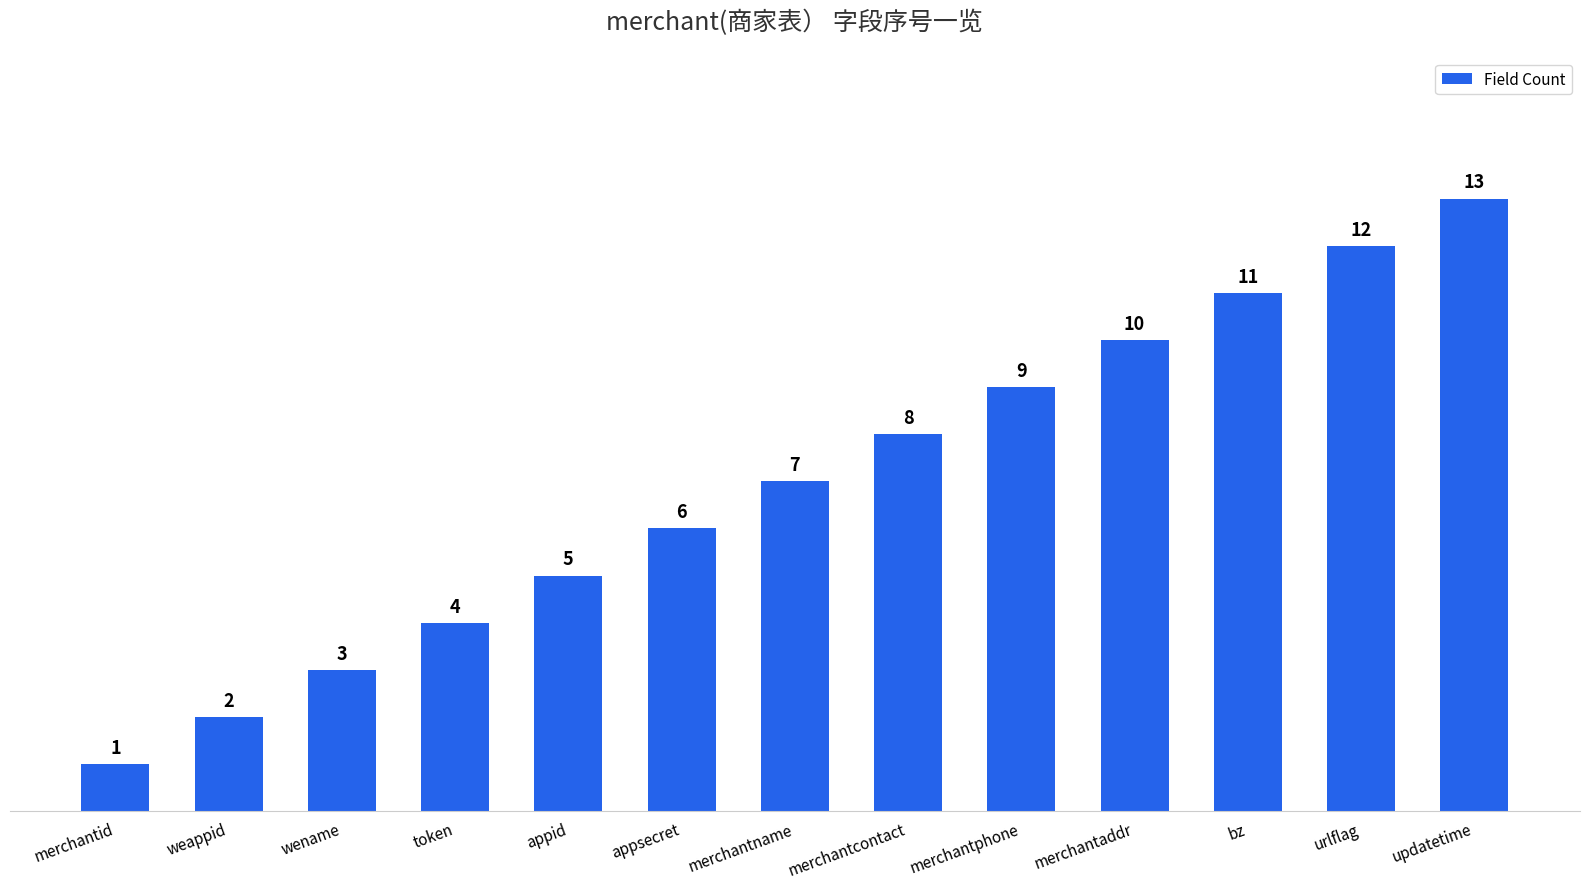

Count the number of categories in the chart.

13